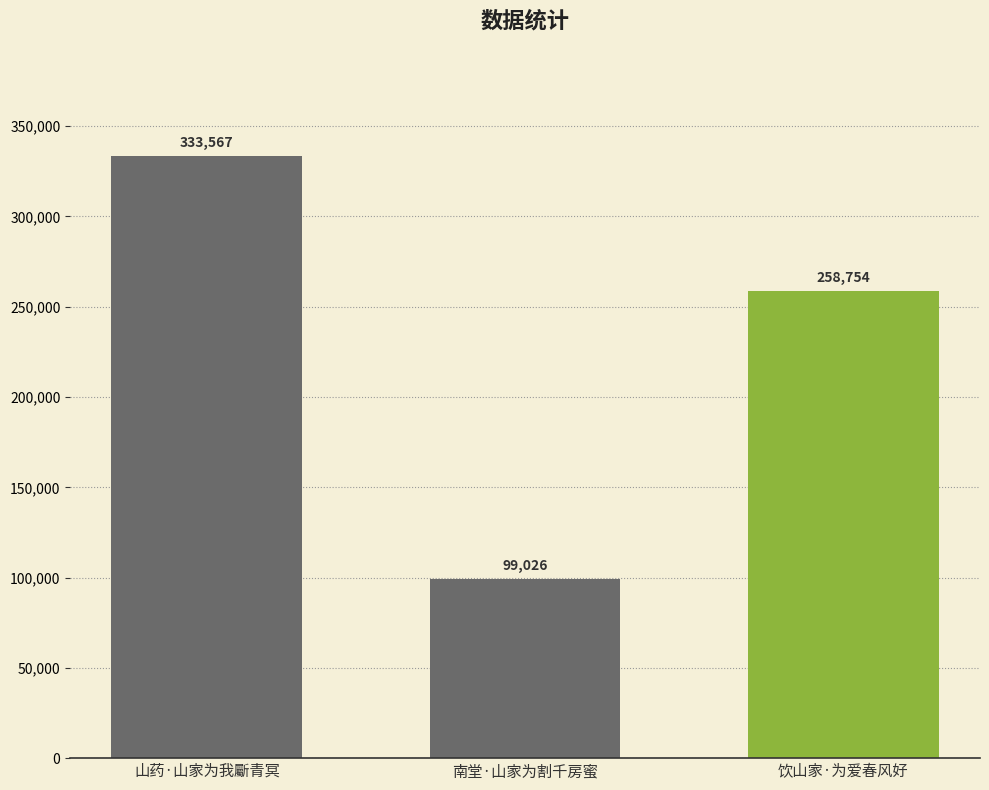

List the labels in order of value, largest first.

山药·山家为我斸青冥, 饮山家·为爱春风好, 南堂·山家为割千房蜜